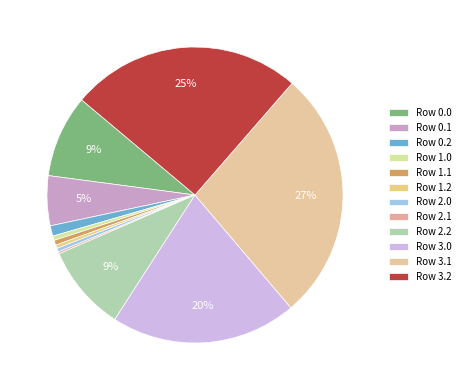

What percentage is the Row 2.2 slice, to the nearest percent?

9%